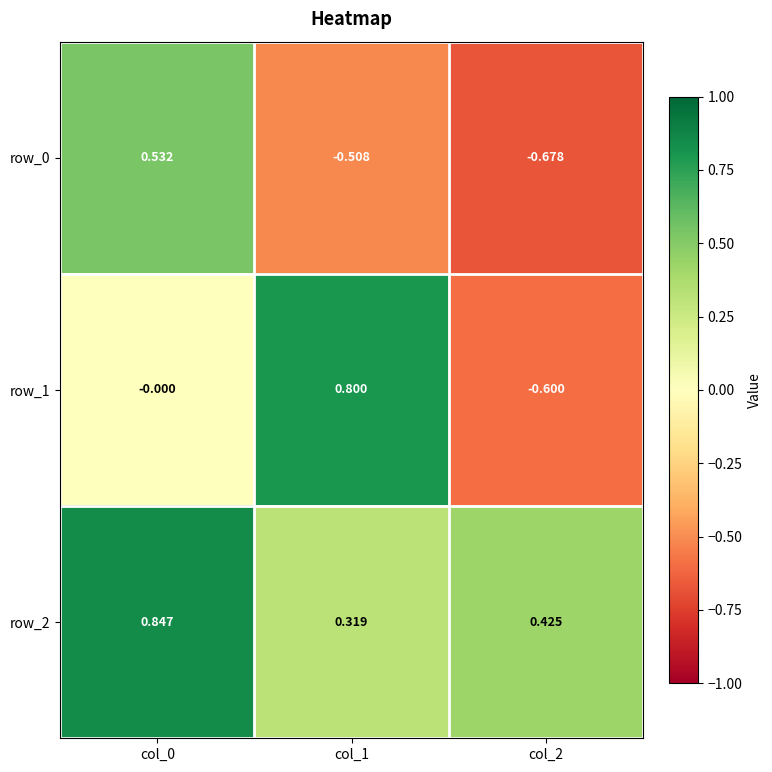

Is the value of row_2 at col_1 greater than the value of row_1 at col_0?

Yes